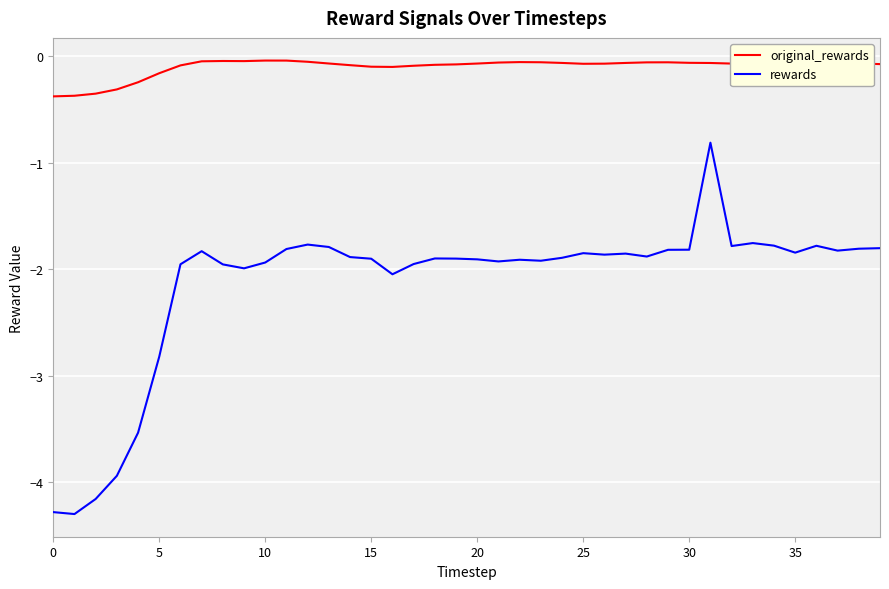

Which series has the largest range (max minus min)?

rewards